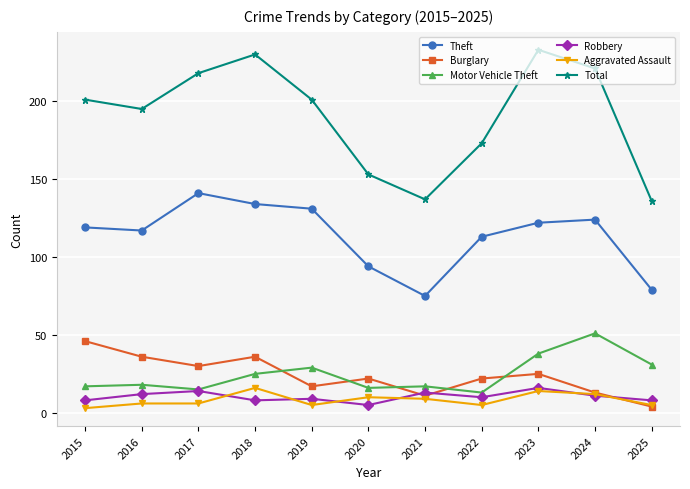

What is the total value across all series at 2025?

263